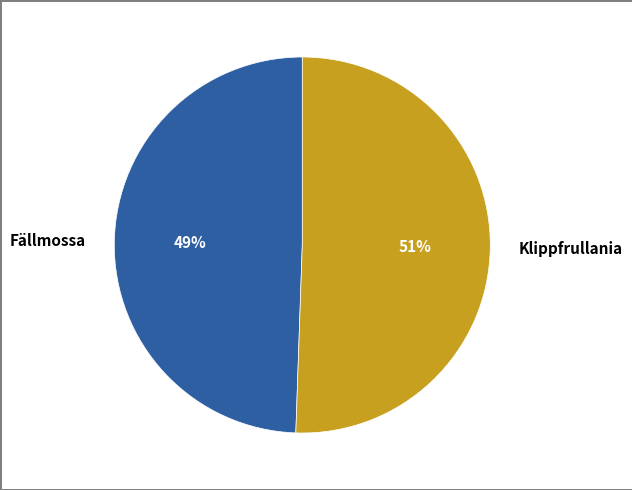

To the nearest percent, what percentage of the pie is Fällmossa?

49%